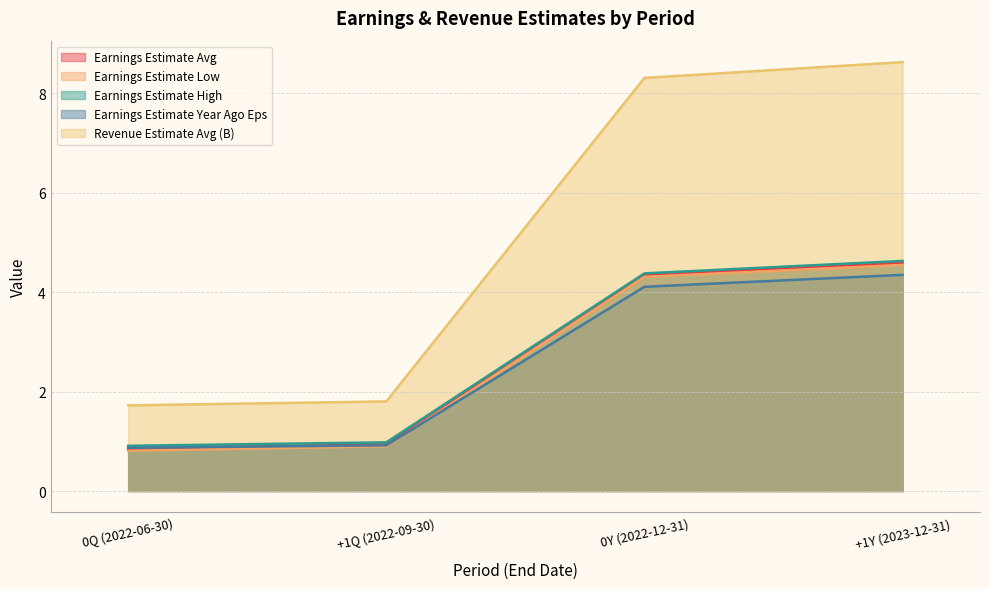

At which label does Earnings Estimate High first exceed 4?

0Y (2022-12-31)